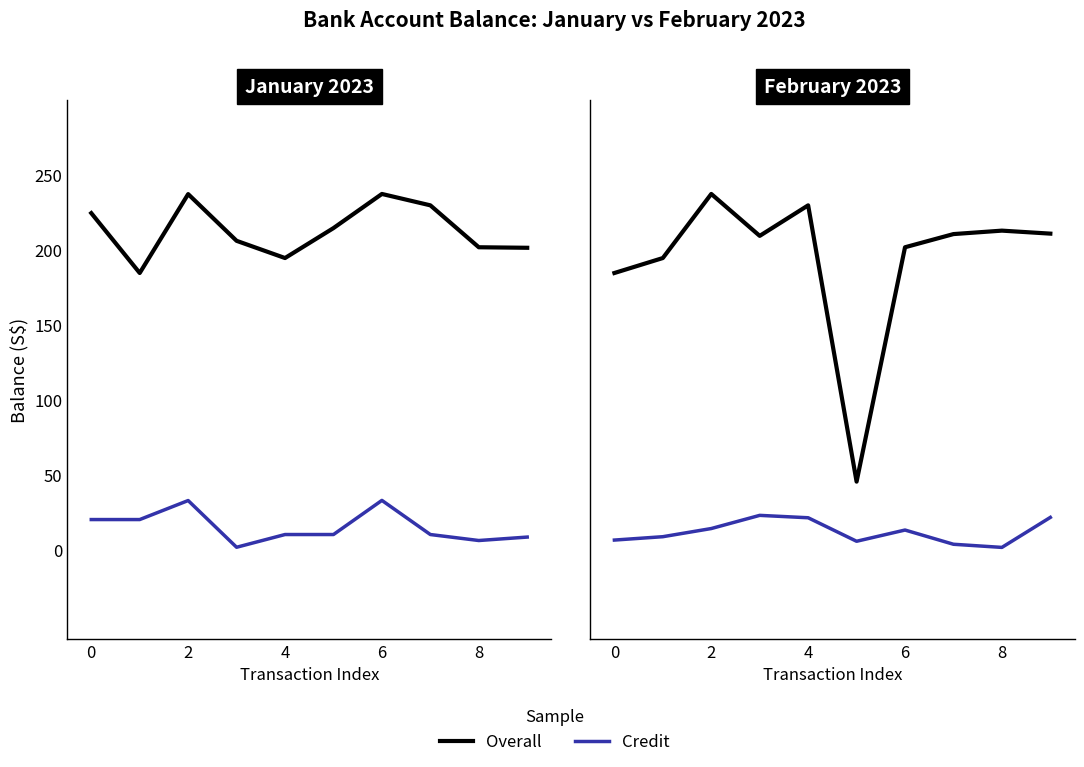

Is it true that Debit equals 38.7 at 6?

False